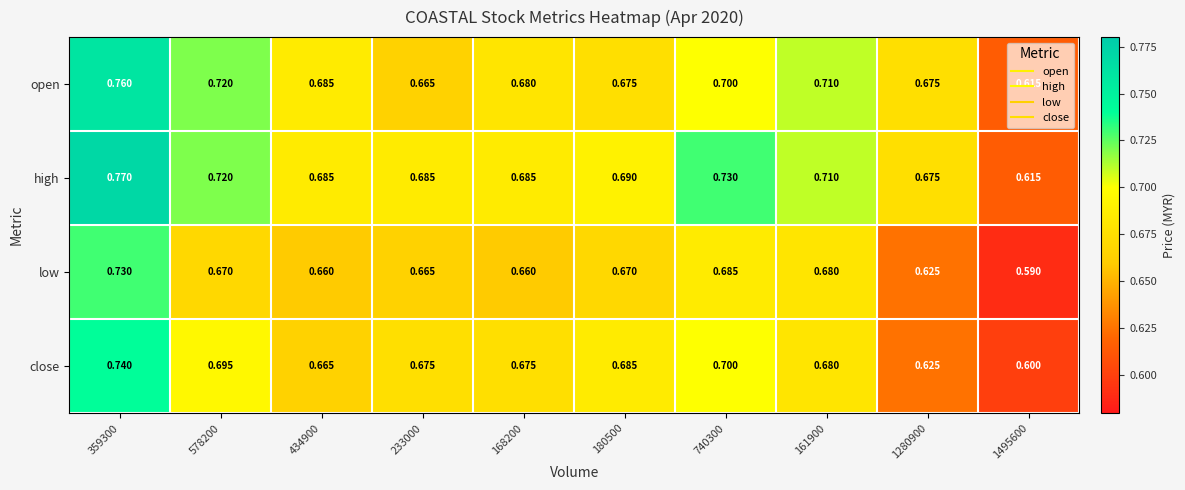

At which category is the sum across all series the highest?

359300